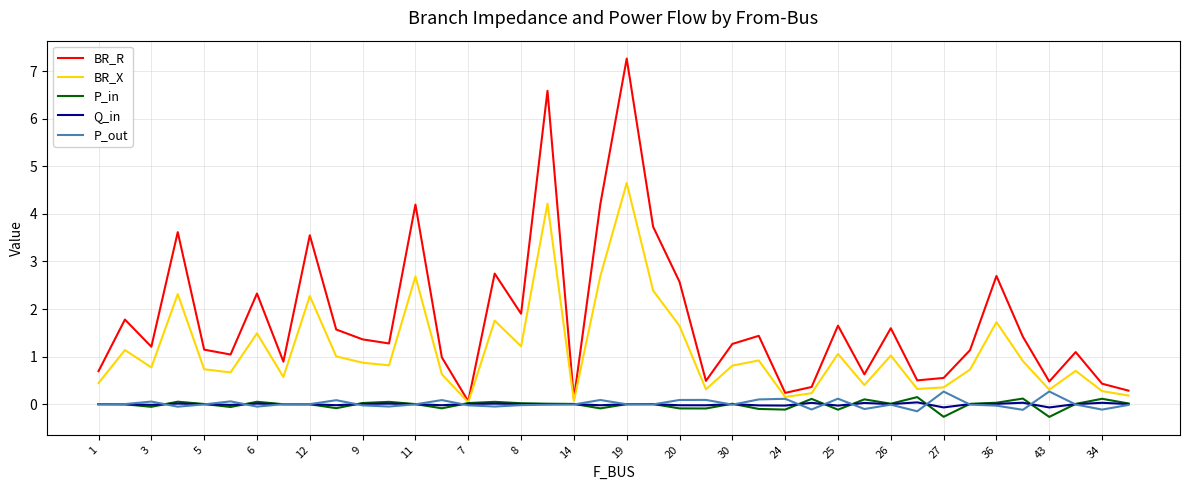

What is the highest value of the BR_R series?

7.3